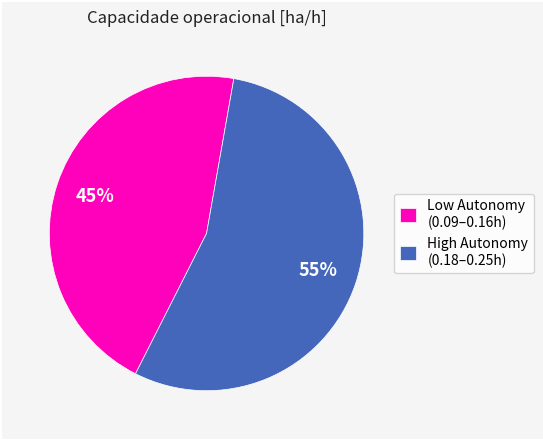

Which slice is the largest?

High Autonomy (0.18–0.25h)